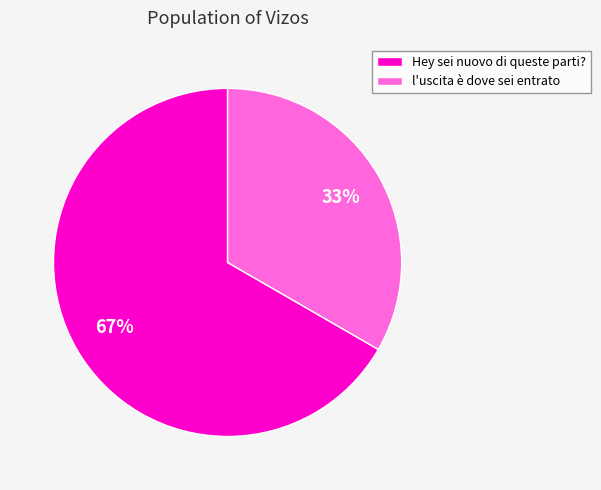

Is the sum of l'uscita è dove sei entrato and Hey sei nuovo di queste parti? greater than half?

Yes